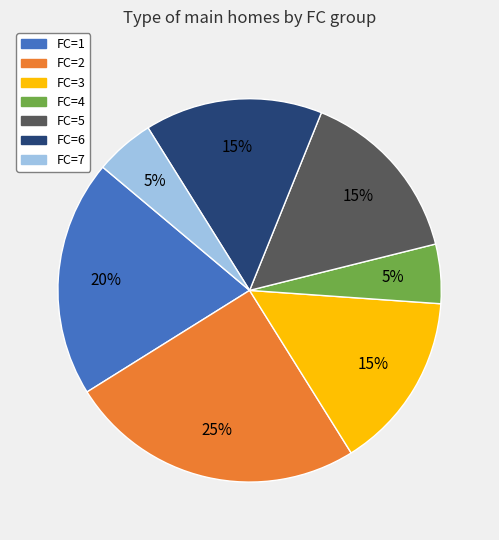

Does FC=2 represent more than half of the total?

No